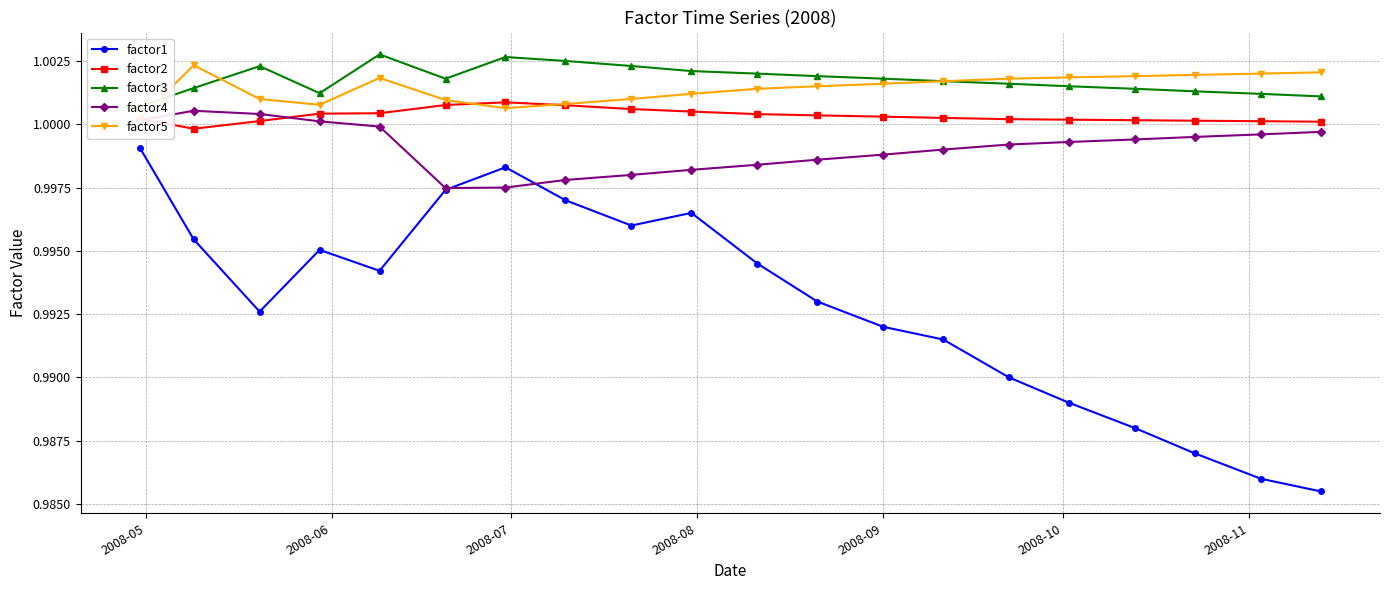

At how many categories does at least one series exceed 0?

20